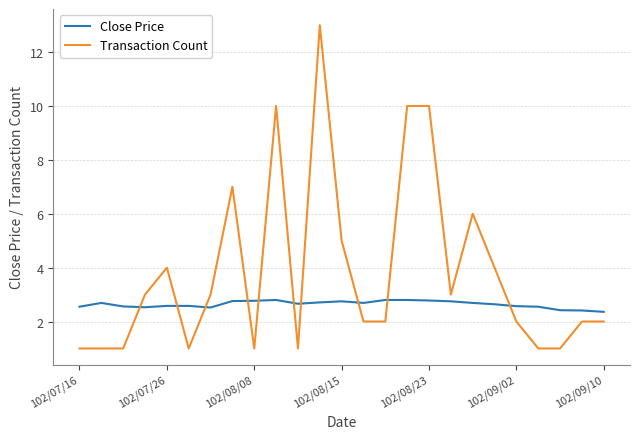

Which series has the largest range (max minus min)?

Transaction Count